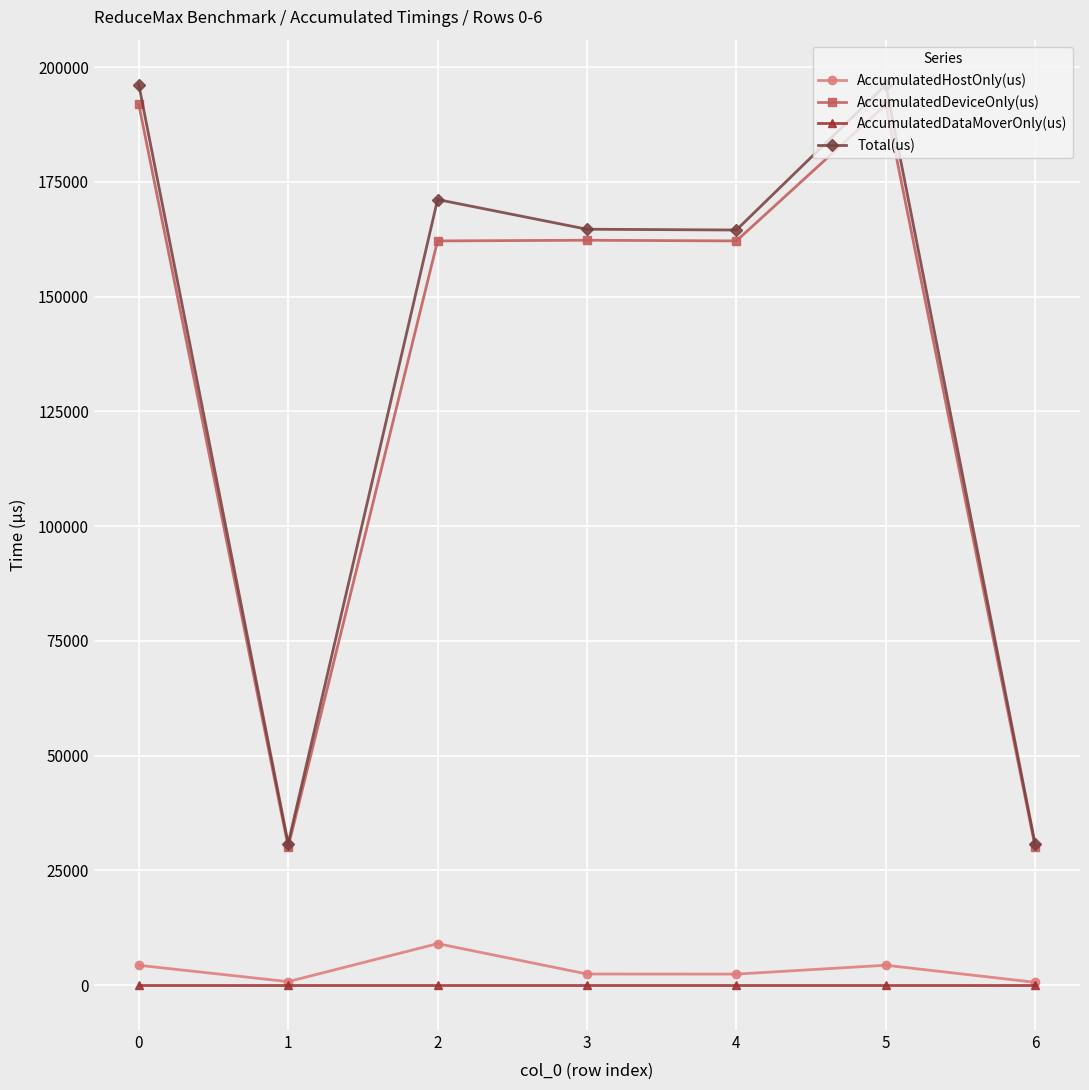

What is the average value of the AccumulatedHostOnly(us) series?

3388.7